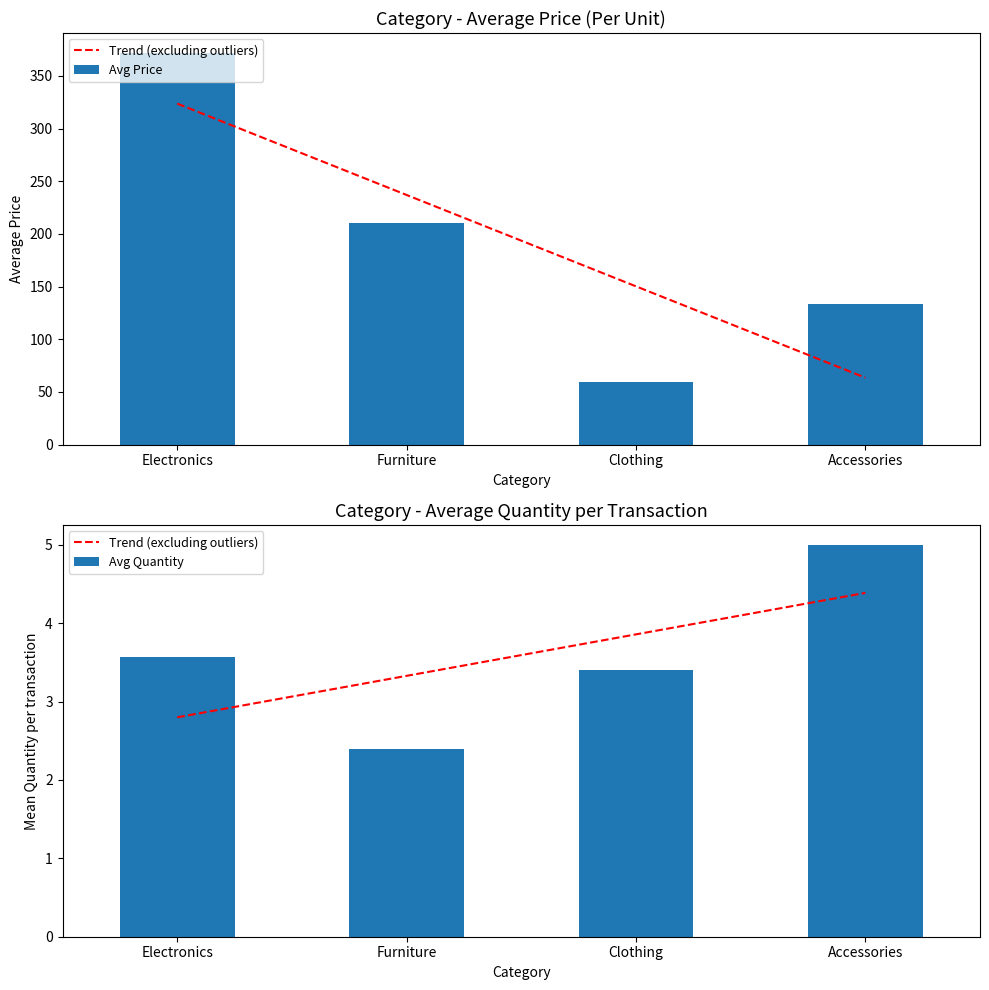

What is the highest value of the Avg Quantity series?

5.0